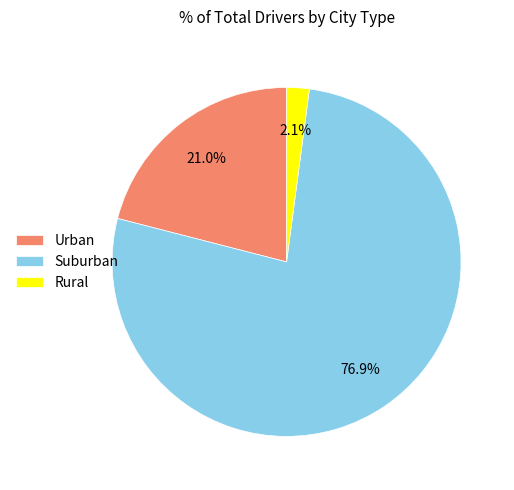

Which category has the smallest portion of the pie?

Rural